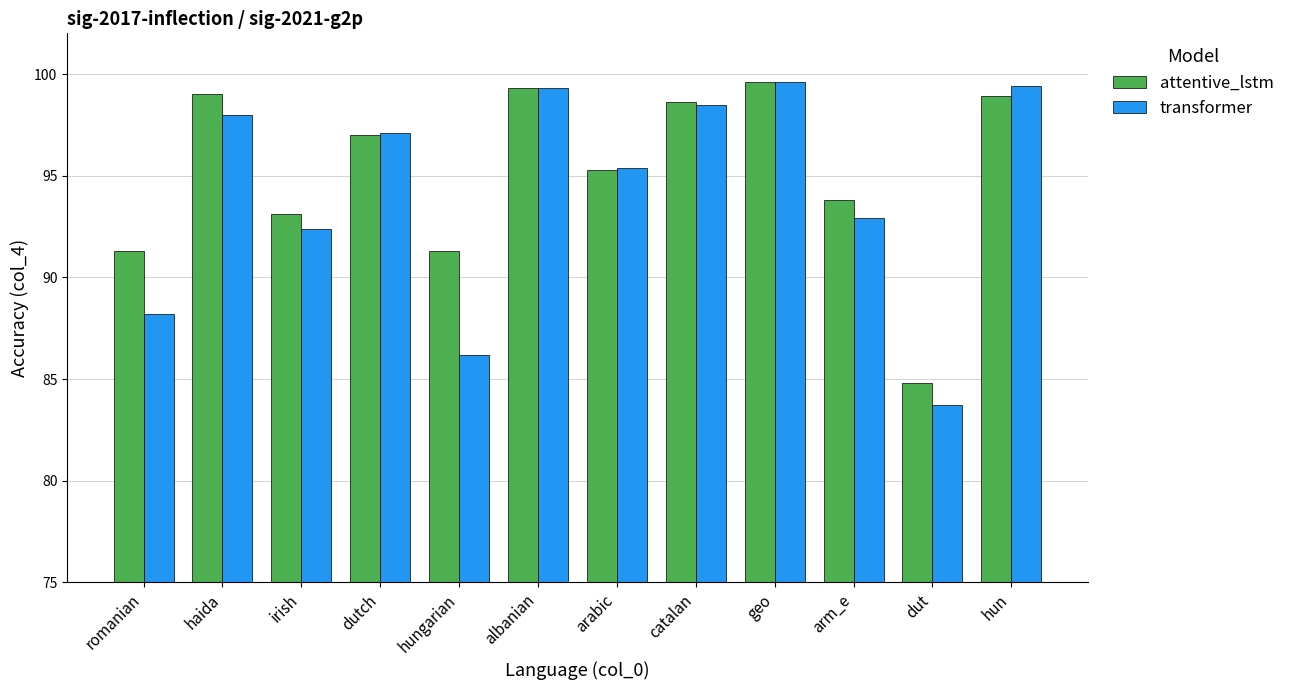

At which label is transformer closest to 91?

irish